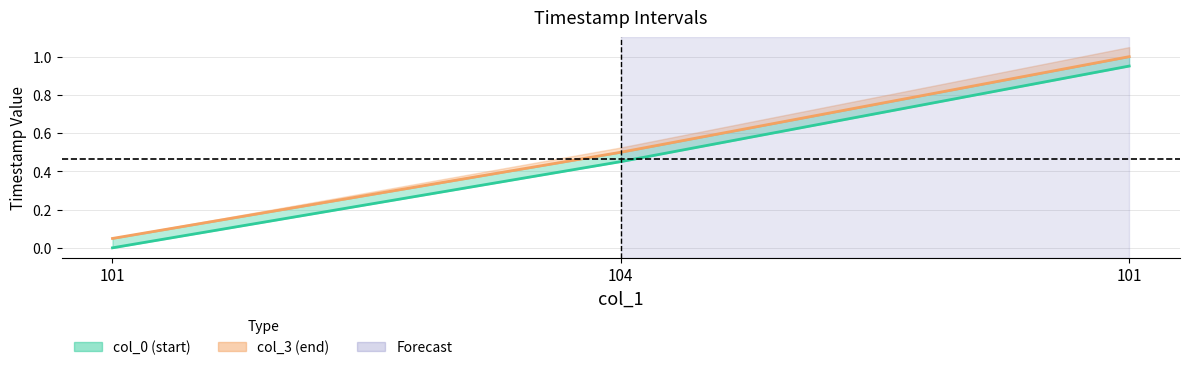

At which category is the sum across all series the highest?

101